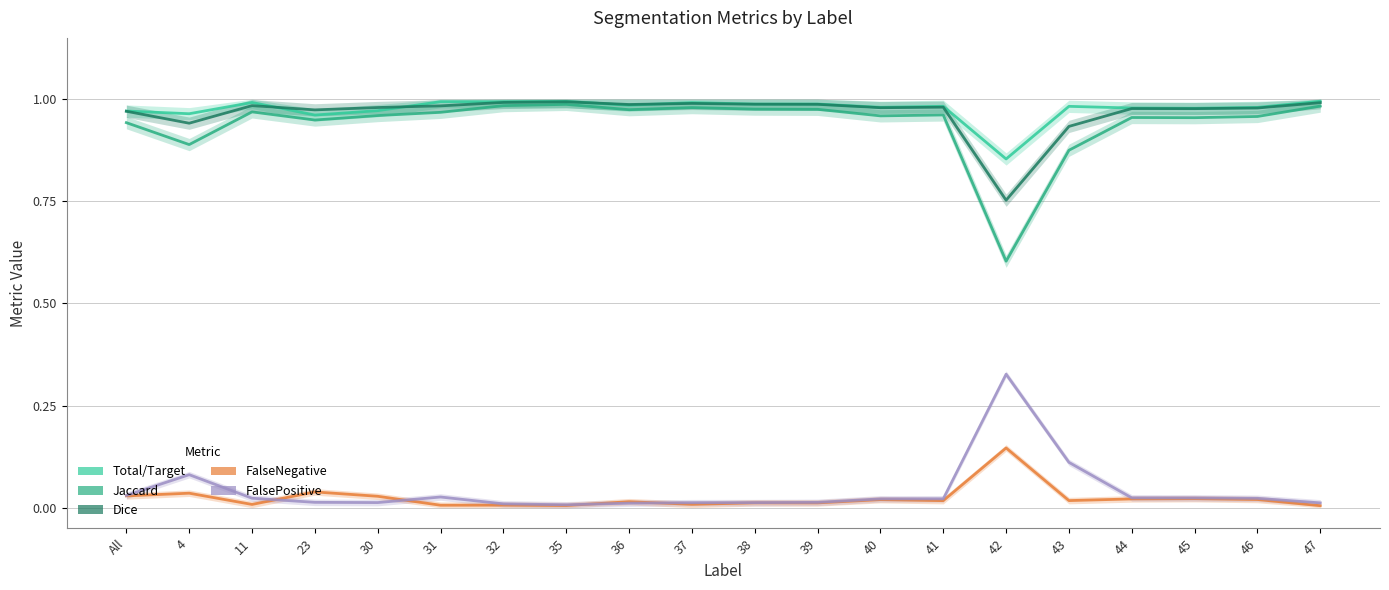

What are all the series names shown in the legend?

Total/Target, Jaccard, Dice, FalseNegative, FalsePositive